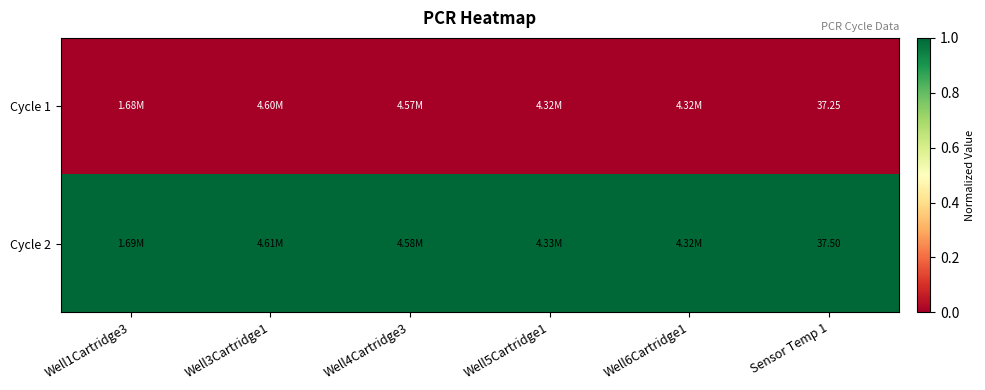

At which category is the sum across all series the highest?

Well1Cartridge3